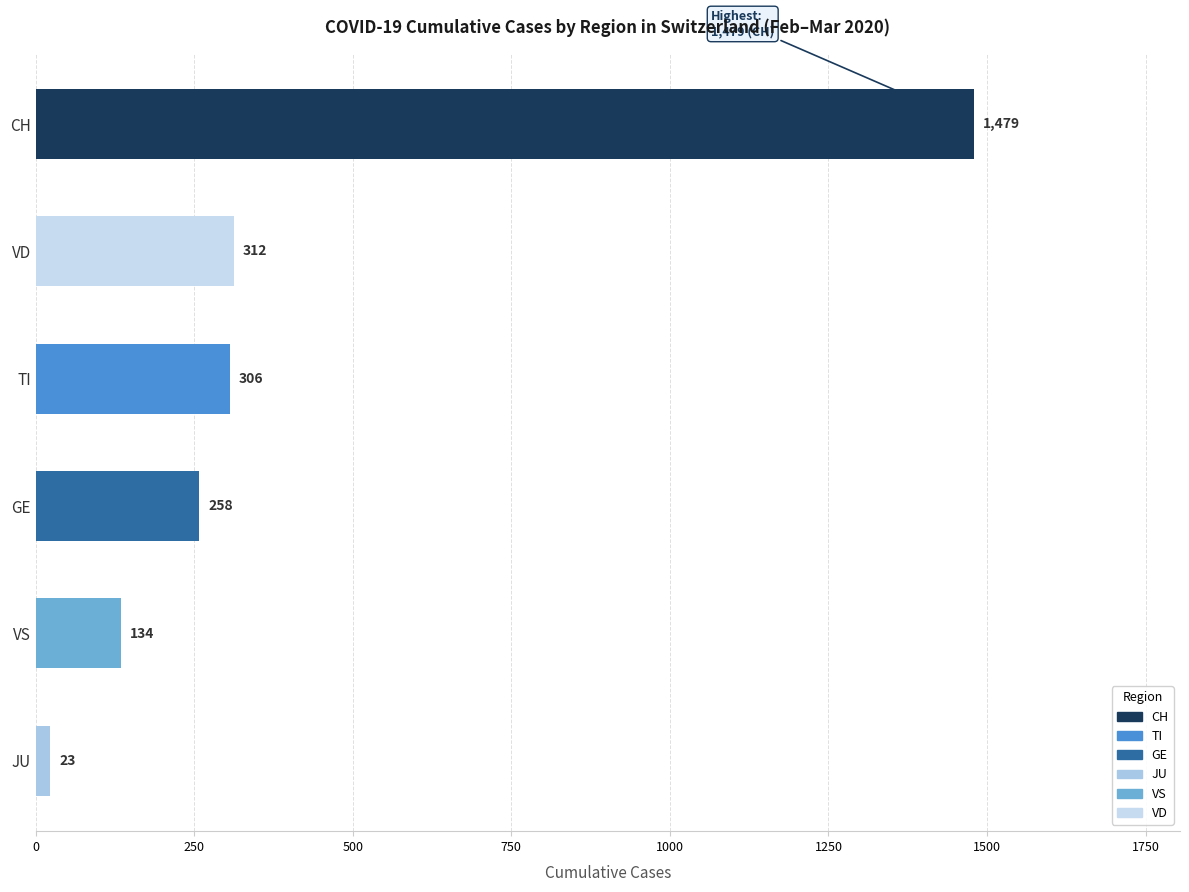

Between 2020-03-01 and 2020-03-14, which series saw the biggest shift?

CH